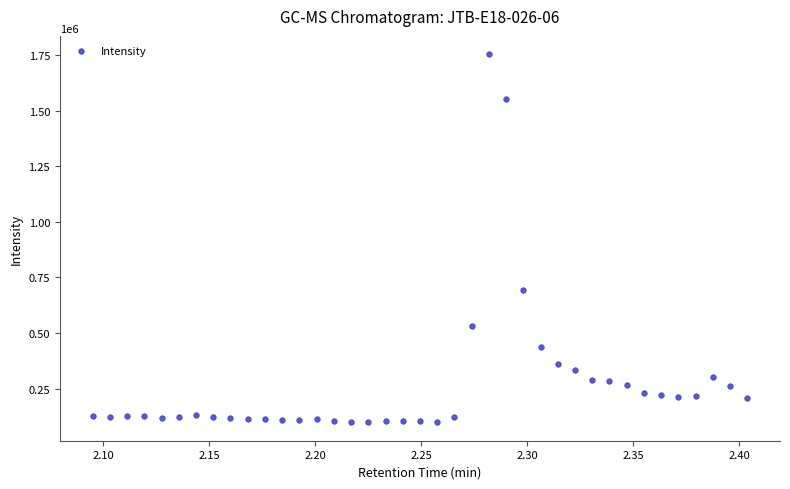

What Y value in the scatter plot is closest to 925967?

695228